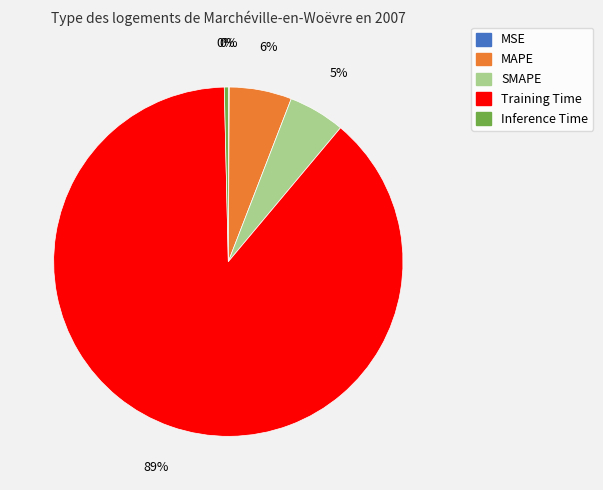

What is the largest slice in the pie chart?

Training Time